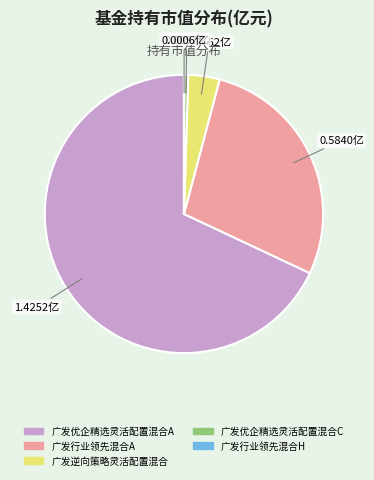

True or false: 广发行业领先混合A accounts for 28% of the total.

True